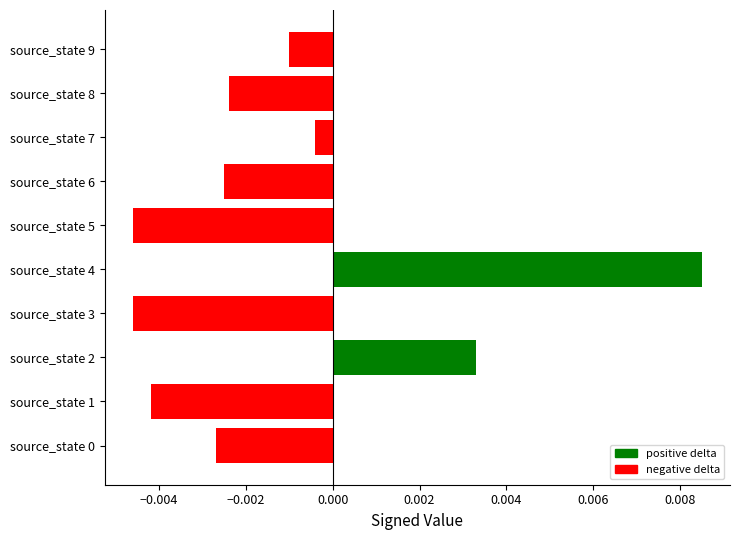

Between source_state 2 and source_state 8, which is larger?

source_state 2